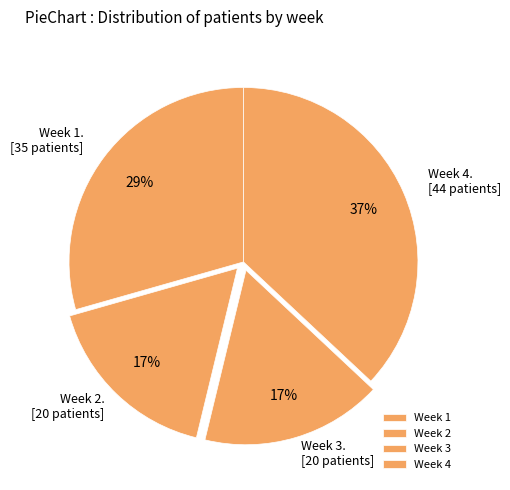

Rank the categories by value from highest to lowest.

Week 4, Week 1, Week 2, Week 3